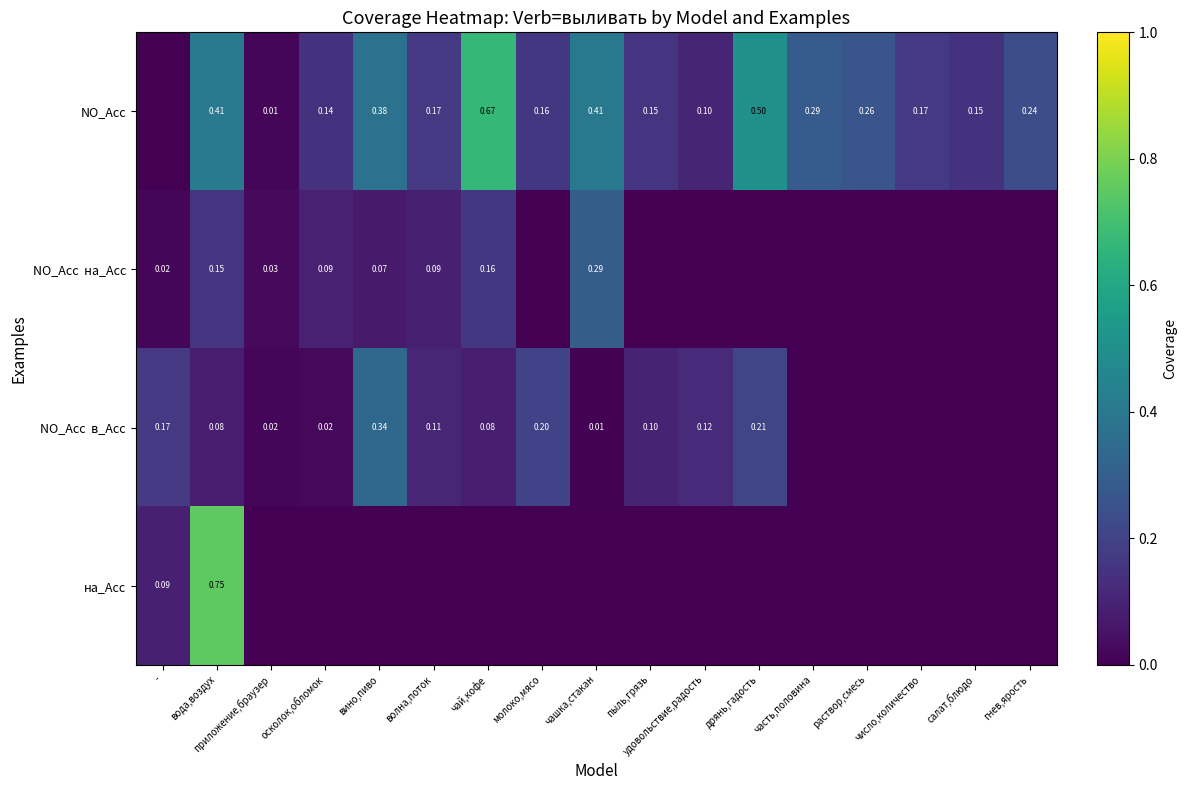

What is the spread (max minus min) of values at гнев,ярость?

0.2